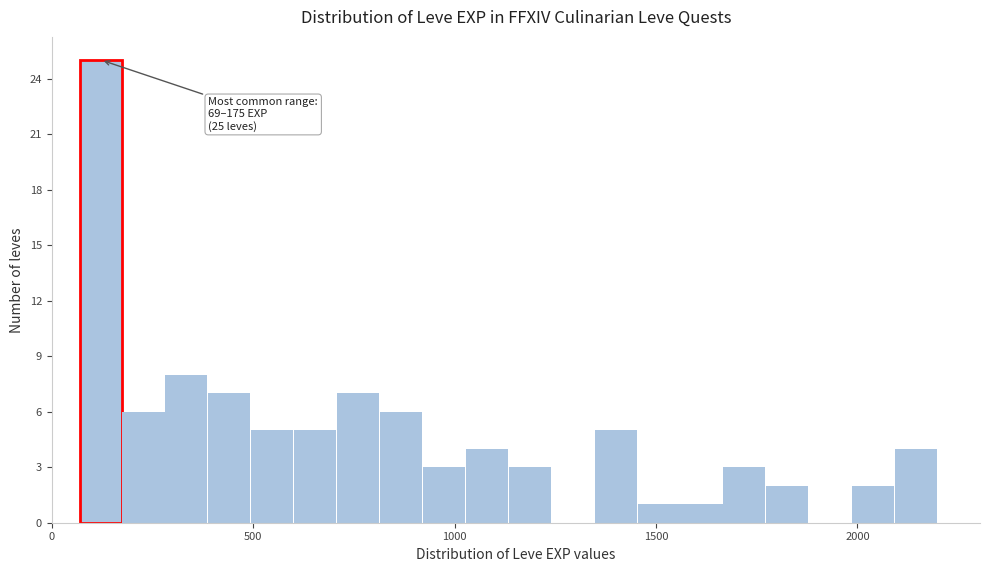

Around what value on the x-axis is the tallest bar? Give the approximate position of its centre, as read against the axis.

100